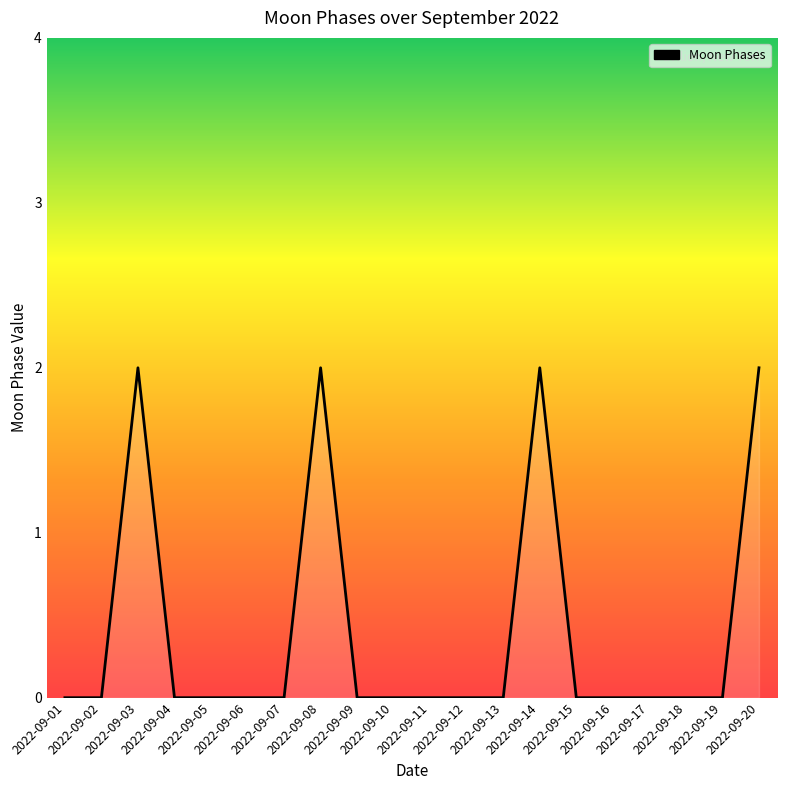

How many categories are shown in the chart?

20